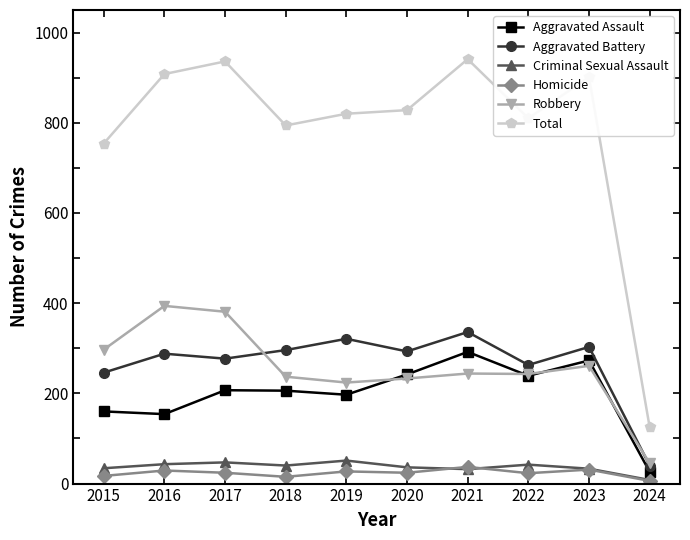

In Criminal Sexual Assault, how many points are higher than both neighbors (excluding endpoints)?

3